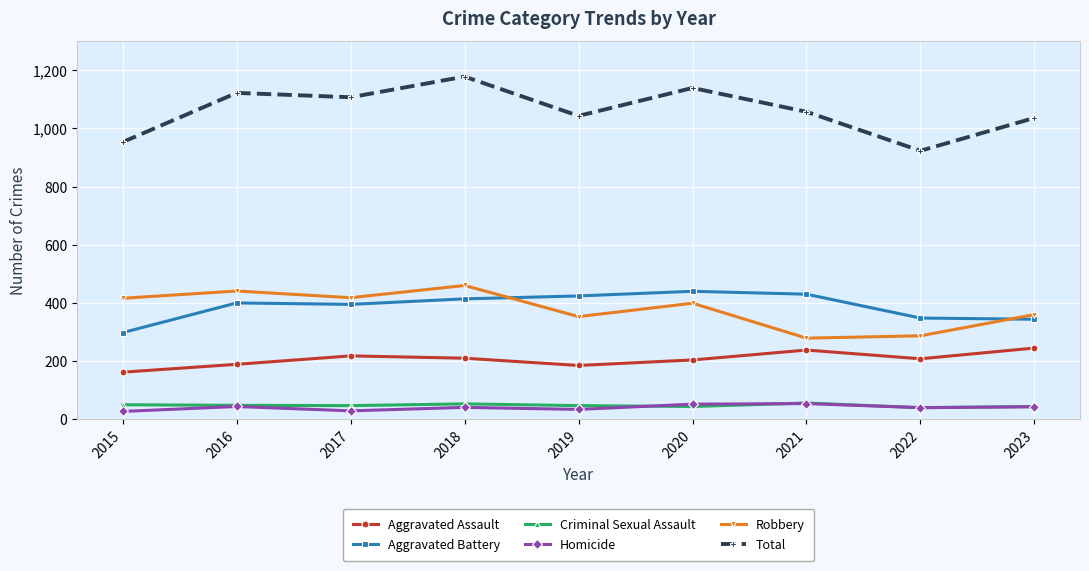

What is the sum of the Criminal Sexual Assault values at 2021 and 2015?

106